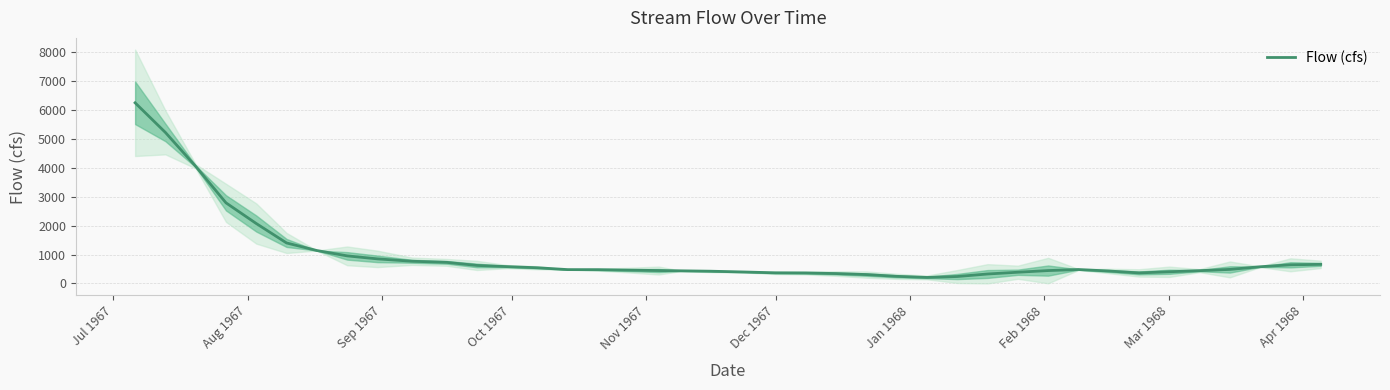

How many interior local valleys (lower than both neighbors) does the data have?

2